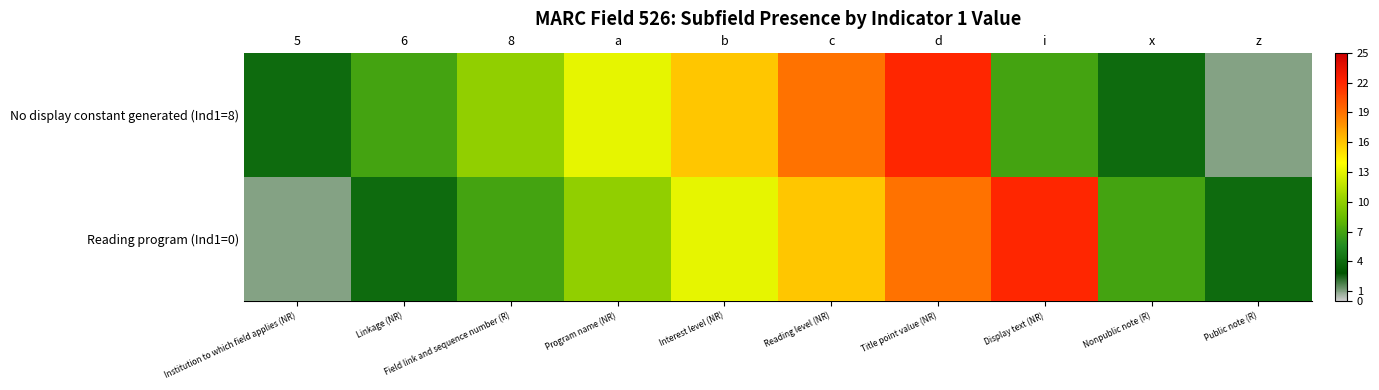

Is it true that No display constant generated (Ind1=8) - subfield d equals 2.6 at 6?

False